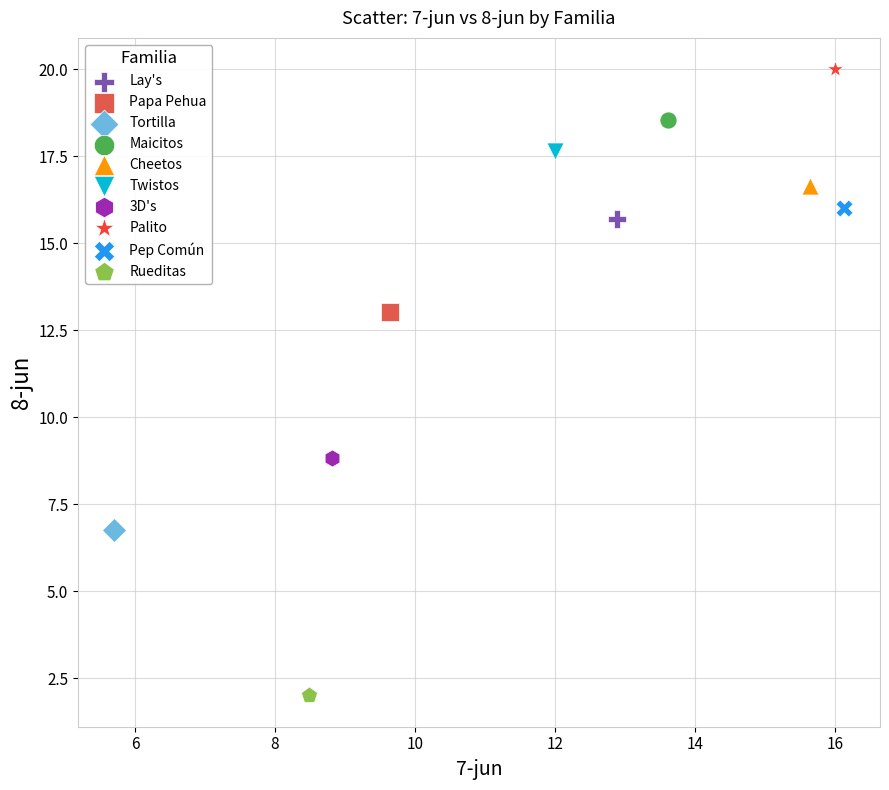

What are all the series names shown in the legend?

Lay's, Papa Pehua, Tortilla, Maicitos, Cheetos, Twistos, 3D's, Palito, Pep Común, Rueditas